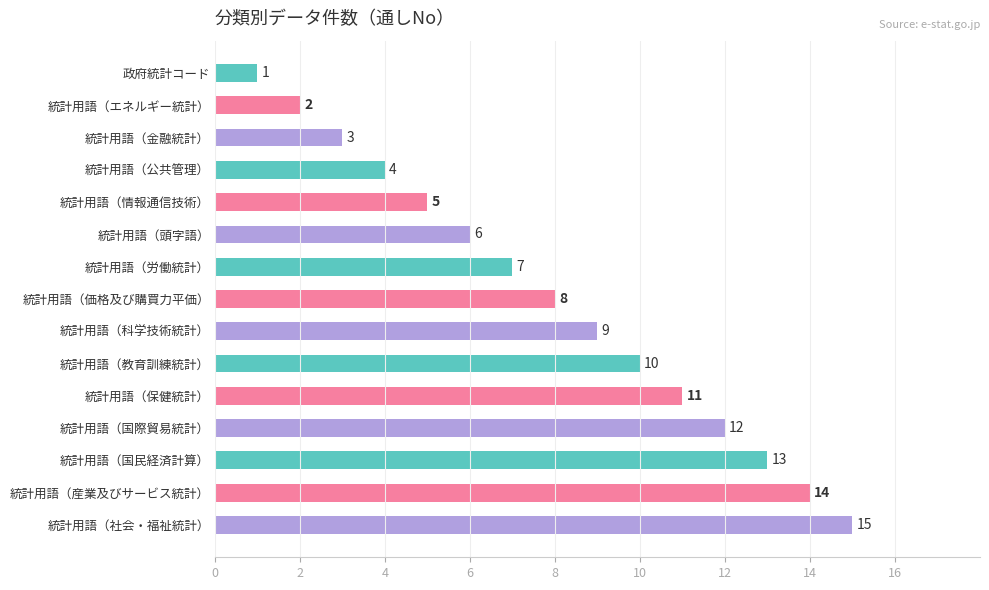

How many data points are less than 8?

7